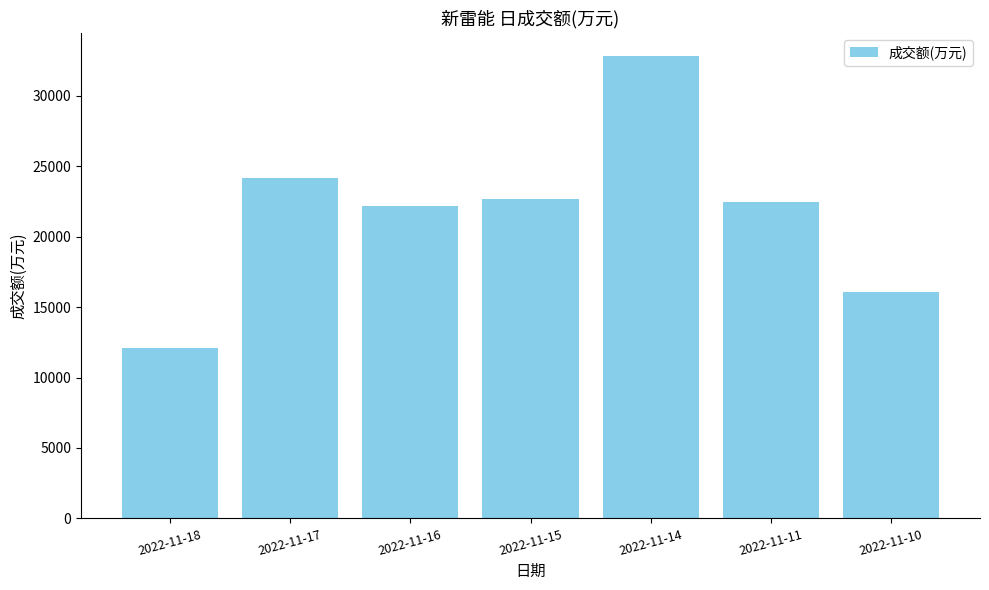

What is the approximate value at 2022-11-16, to the nearest 50?

22150